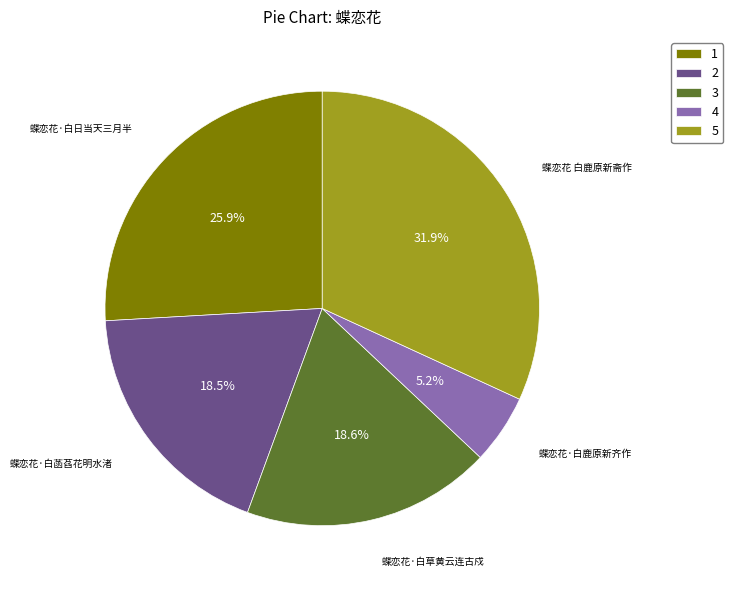

What percentage do 3 and 1 together represent?

44.5%